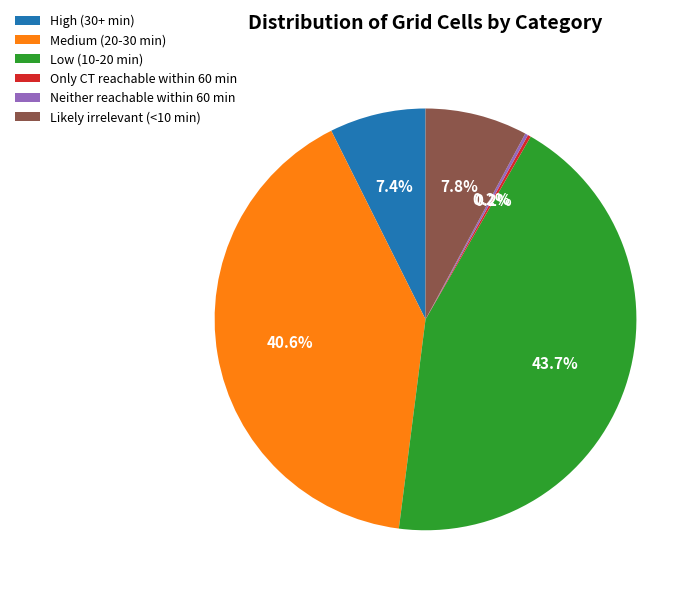

What portion of the pie excludes Low (10-20 min)?

56.3%